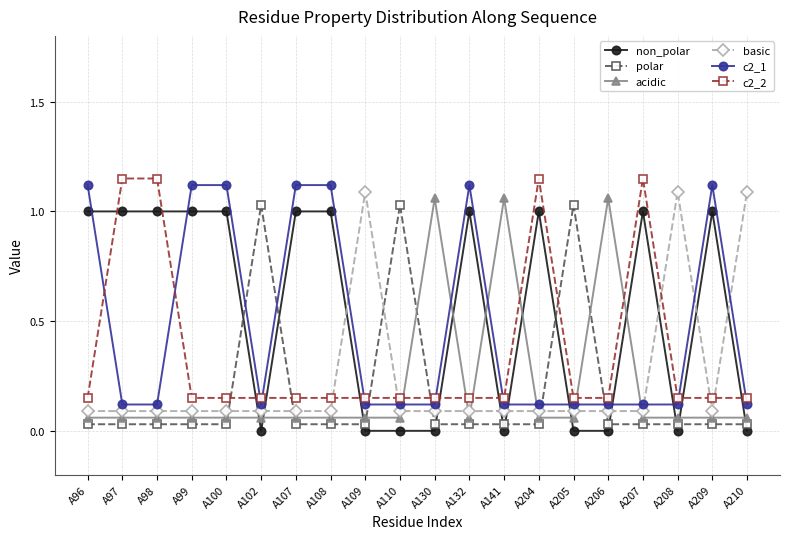

Reading right to left, list all the values displayed in this chart.

non_polar: A210=0.0	A209=1.0	A208=0.0	A207=1.0	A206=0.0	A205=0.0	A204=1.0	A141=0.0	A132=1.0	A130=0.0	A110=0.0	A109=0.0	A108=1.0	A107=1.0	A102=0.0	A100=1.0	A99=1.0	A98=1.0	A97=1.0	A96=1.0
polar: A210=0.0	A209=0.0	A208=0.0	A207=0.0	A206=0.0	A205=1.0	A204=0.0	A141=0.0	A132=0.0	A130=0.0	A110=1.0	A109=0.0	A108=0.0	A107=0.0	A102=1.0	A100=0.0	A99=0.0	A98=0.0	A97=0.0	A96=0.0
acidic: A210=0.1	A209=0.1	A208=0.1	A207=0.1	A206=1.1	A205=0.1	A204=0.1	A141=1.1	A132=0.1	A130=1.1	A110=0.1	A109=0.1	A108=0.1	A107=0.1	A102=0.1	A100=0.1	A99=0.1	A98=0.1	A97=0.1	A96=0.1
basic: A210=1.1	A209=0.1	A208=1.1	A207=0.1	A206=0.1	A205=0.1	A204=0.1	A141=0.1	A132=0.1	A130=0.1	A110=0.1	A109=1.1	A108=0.1	A107=0.1	A102=0.1	A100=0.1	A99=0.1	A98=0.1	A97=0.1	A96=0.1
c2_1: A210=0.1	A209=1.1	A208=0.1	A207=0.1	A206=0.1	A205=0.1	A204=0.1	A141=0.1	A132=1.1	A130=0.1	A110=0.1	A109=0.1	A108=1.1	A107=1.1	A102=0.1	A100=1.1	A99=1.1	A98=0.1	A97=0.1	A96=1.1
c2_2: A210=0.1	A209=0.1	A208=0.1	A207=1.1	A206=0.1	A205=0.1	A204=1.1	A141=0.1	A132=0.1	A130=0.1	A110=0.1	A109=0.1	A108=0.1	A107=0.1	A102=0.1	A100=0.1	A99=0.1	A98=1.1	A97=1.1	A96=0.1